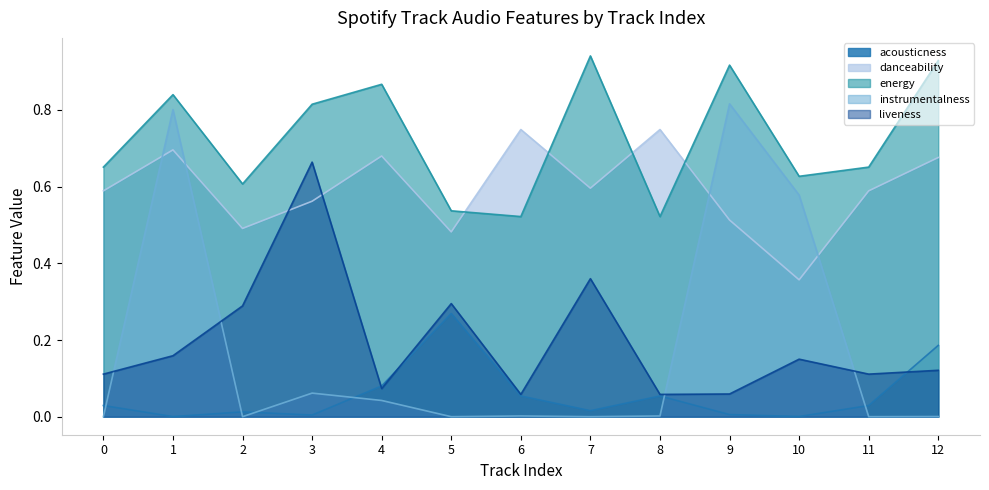

What is the sum of the acousticness values at 6 and 0?

0.1